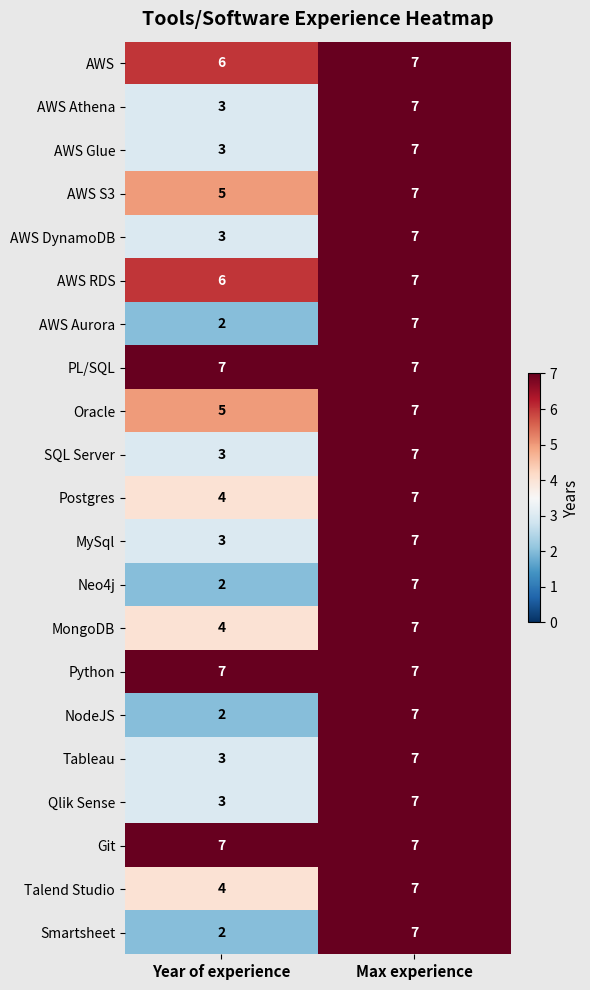

True or false: AWS Glue has a value of 3 at Year of experience.

True